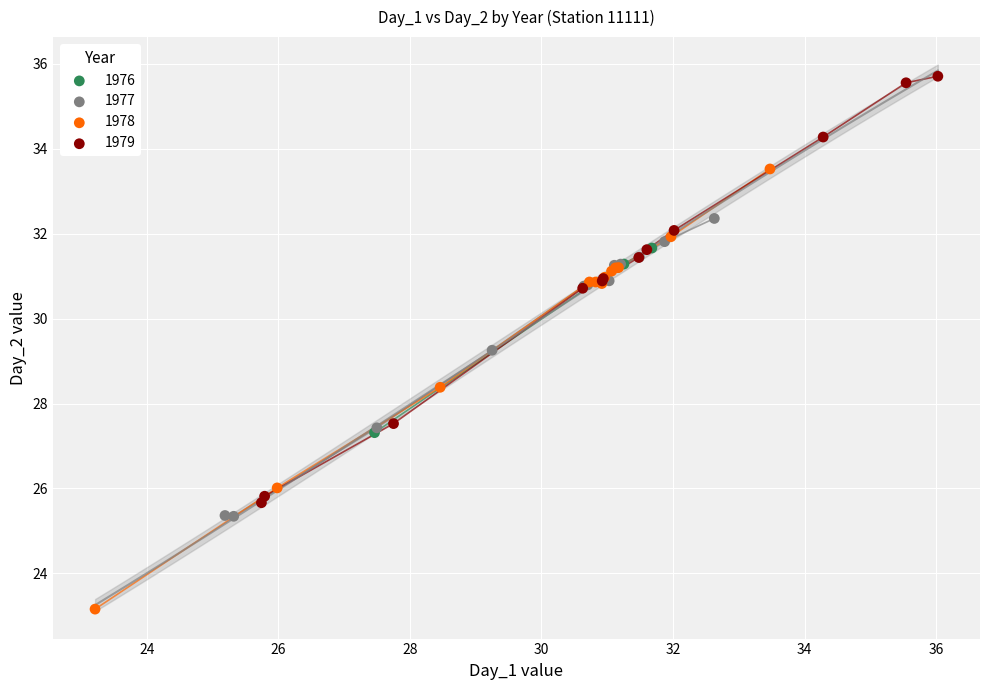

Which series reaches the minimum Y coordinate?

1978